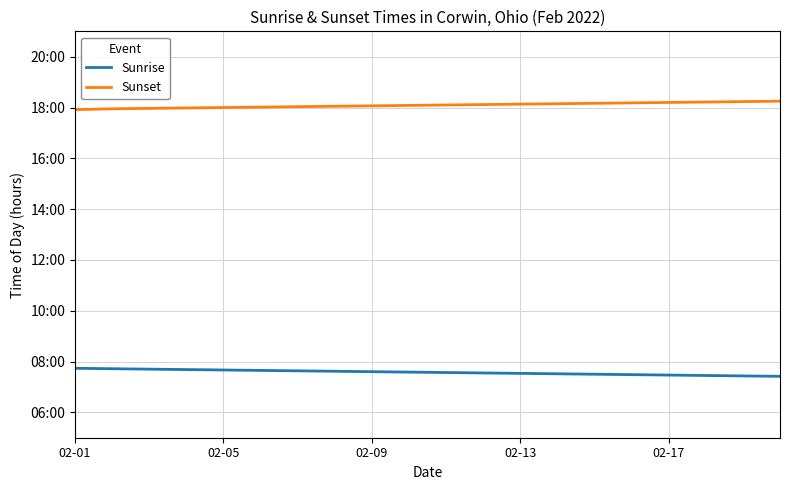

Does the chart have visible grid lines?

Yes